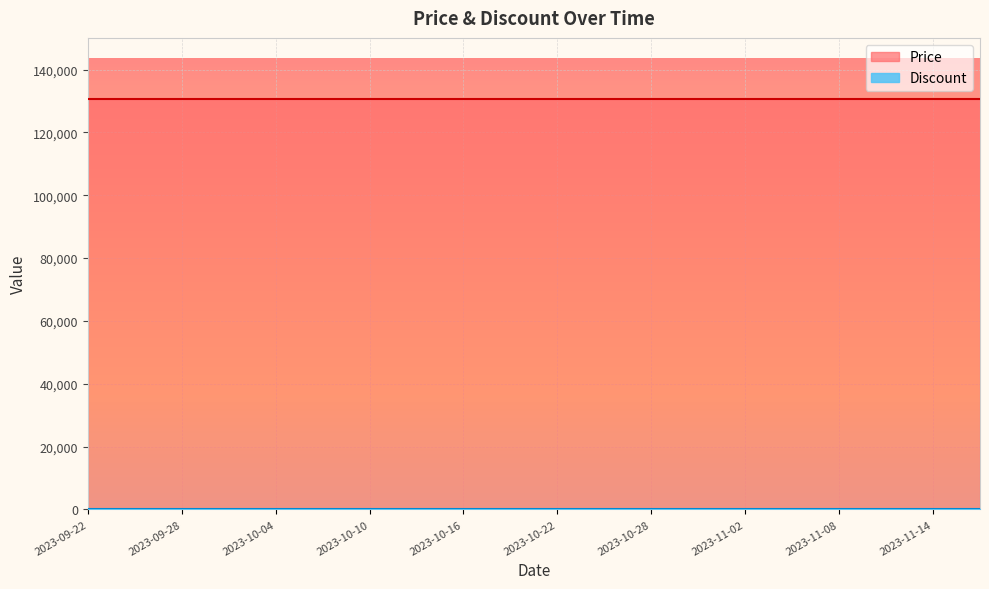

List the labels in order of Discount value, largest first.

2023-09-22, 2023-09-25, 2023-09-28, 2023-10-01, 2023-10-04, 2023-10-07, 2023-10-10, 2023-10-13, 2023-10-16, 2023-10-19, 2023-10-22, 2023-10-25, 2023-10-28, 2023-10-31, 2023-11-02, 2023-11-05, 2023-11-08, 2023-11-11, 2023-11-14, 2023-11-17